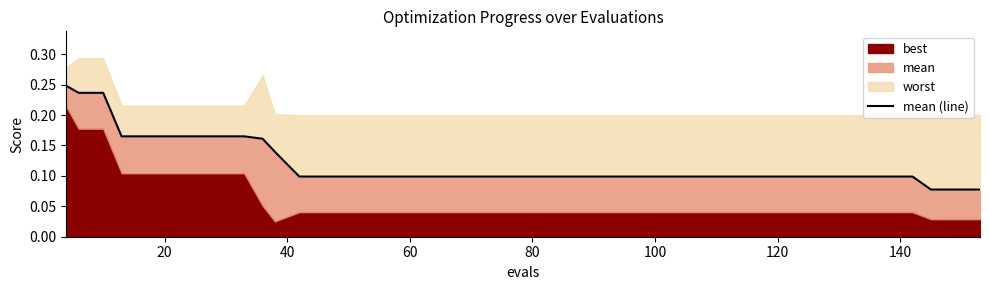

True or false: the data has more than 1 interior local peaks.

False